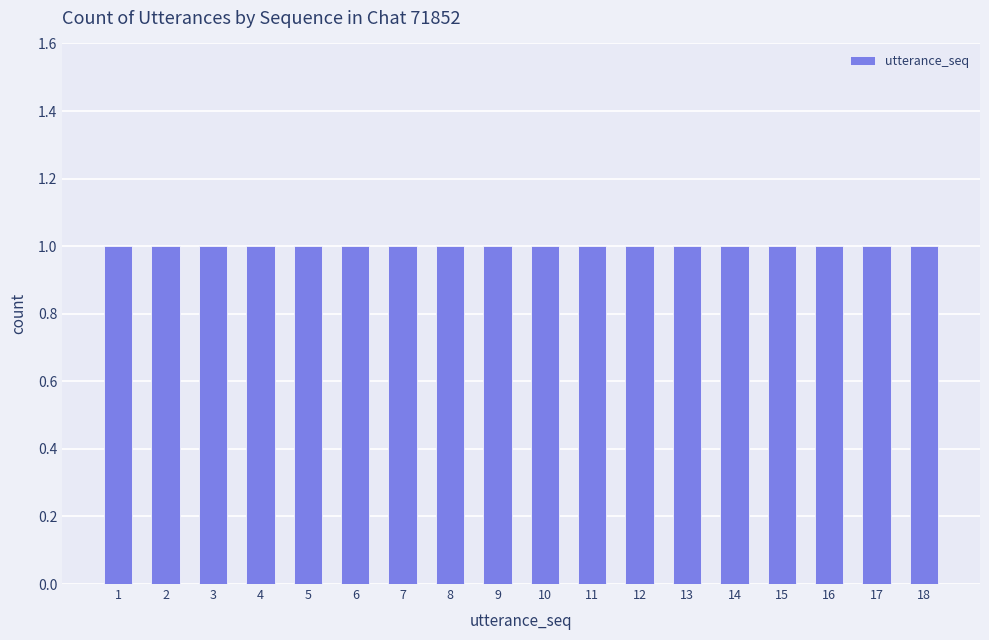

Which has a higher value, 6 or 16?

16